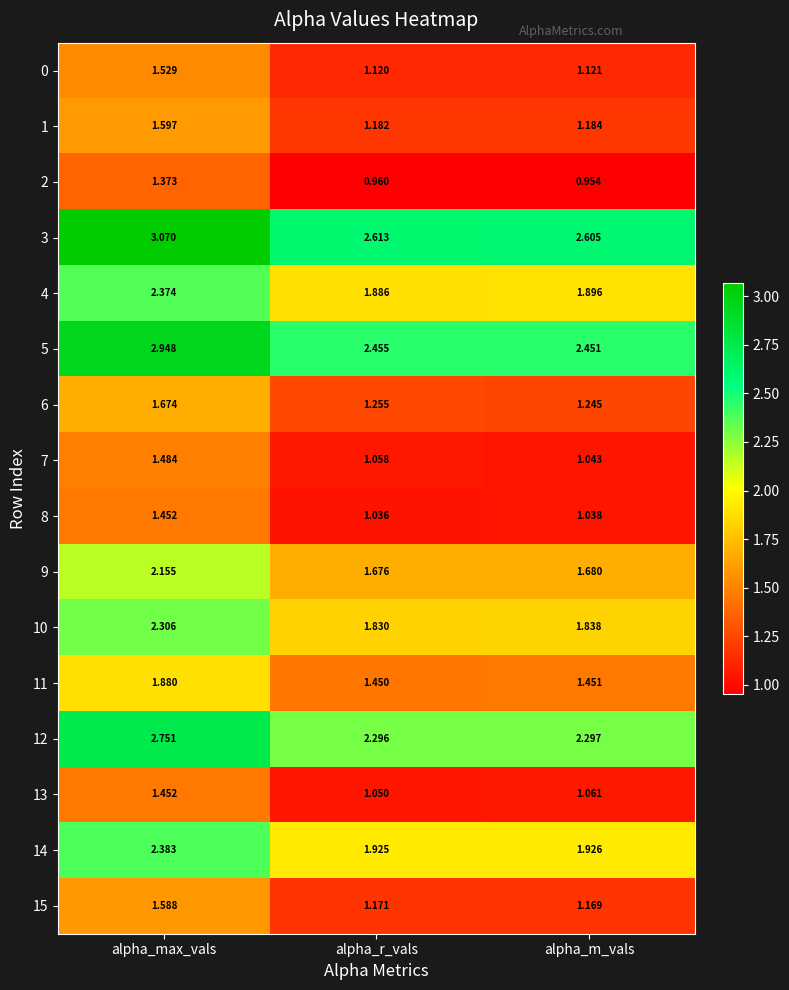

Which series has the largest range (max minus min)?

5